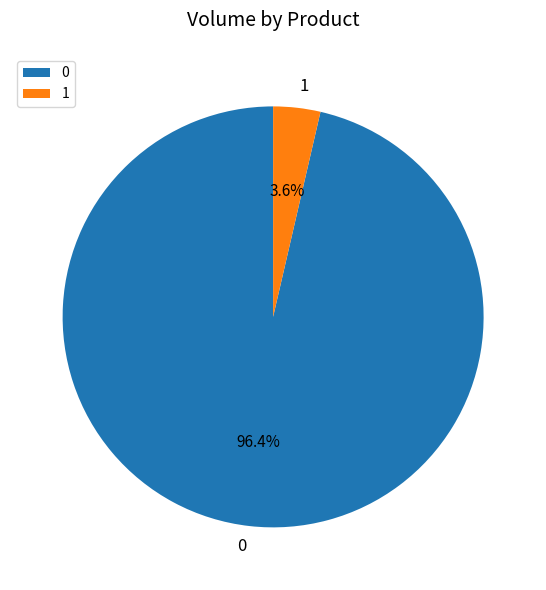

What percentage do 0 and 1 together represent?

100.0%